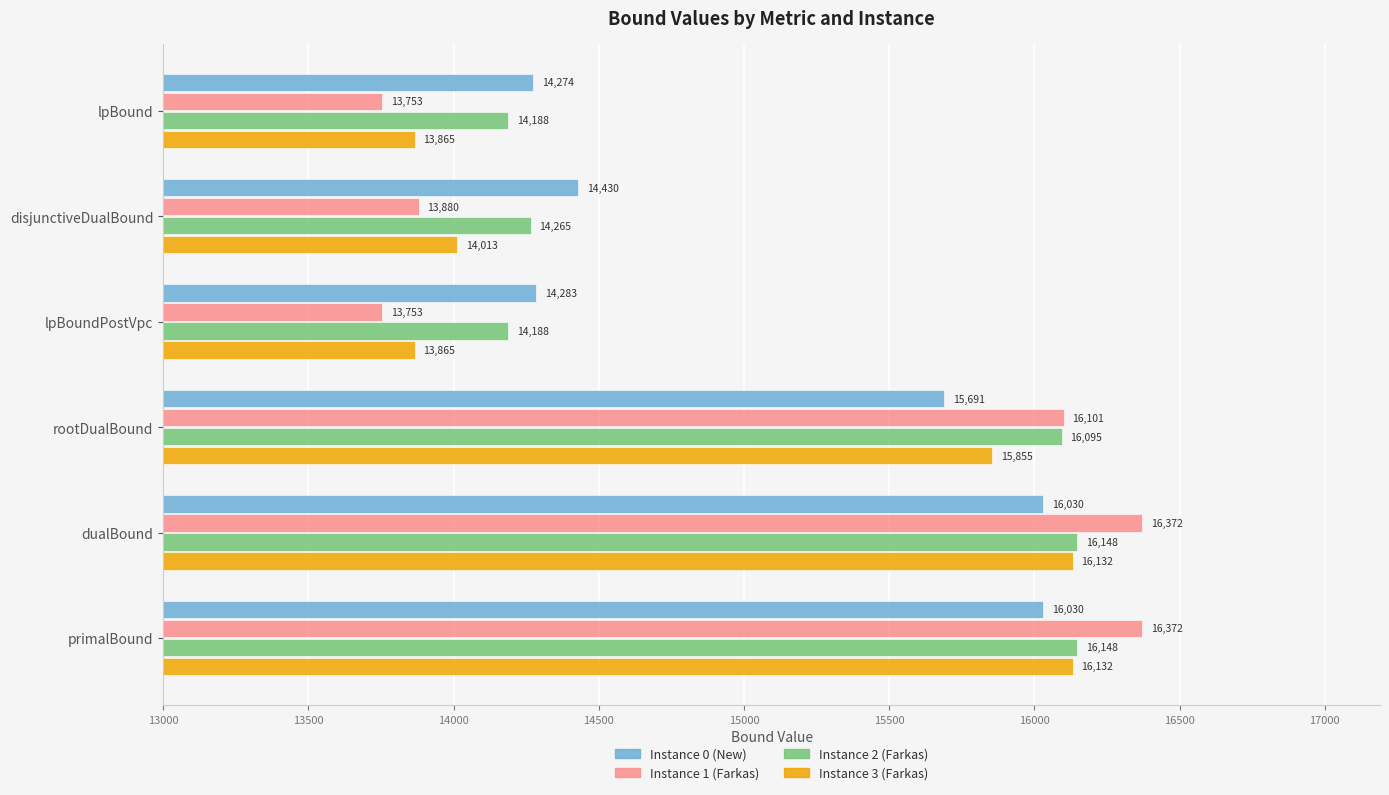

What is the greatest value displayed?

16371.7